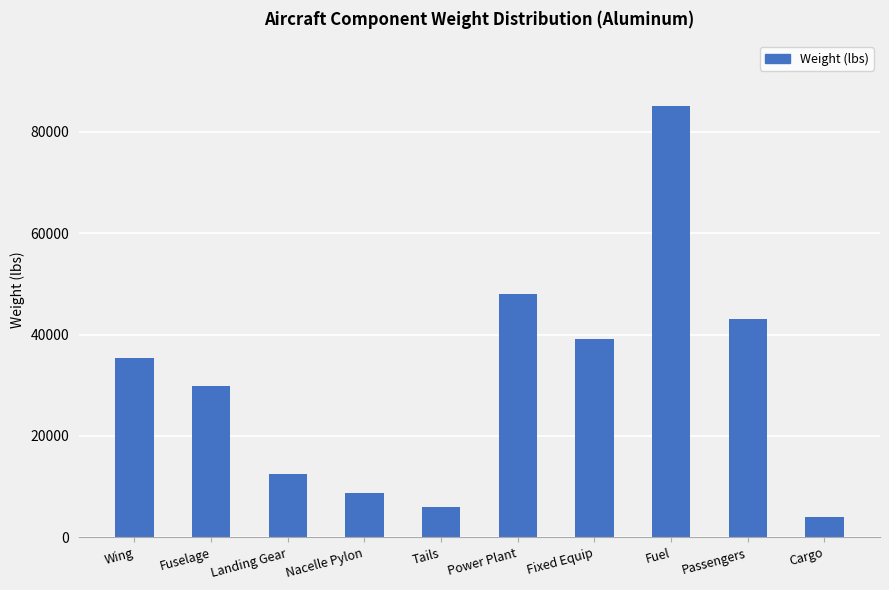

What is the difference between the values at Cargo and Fixed Equip?

35105.7